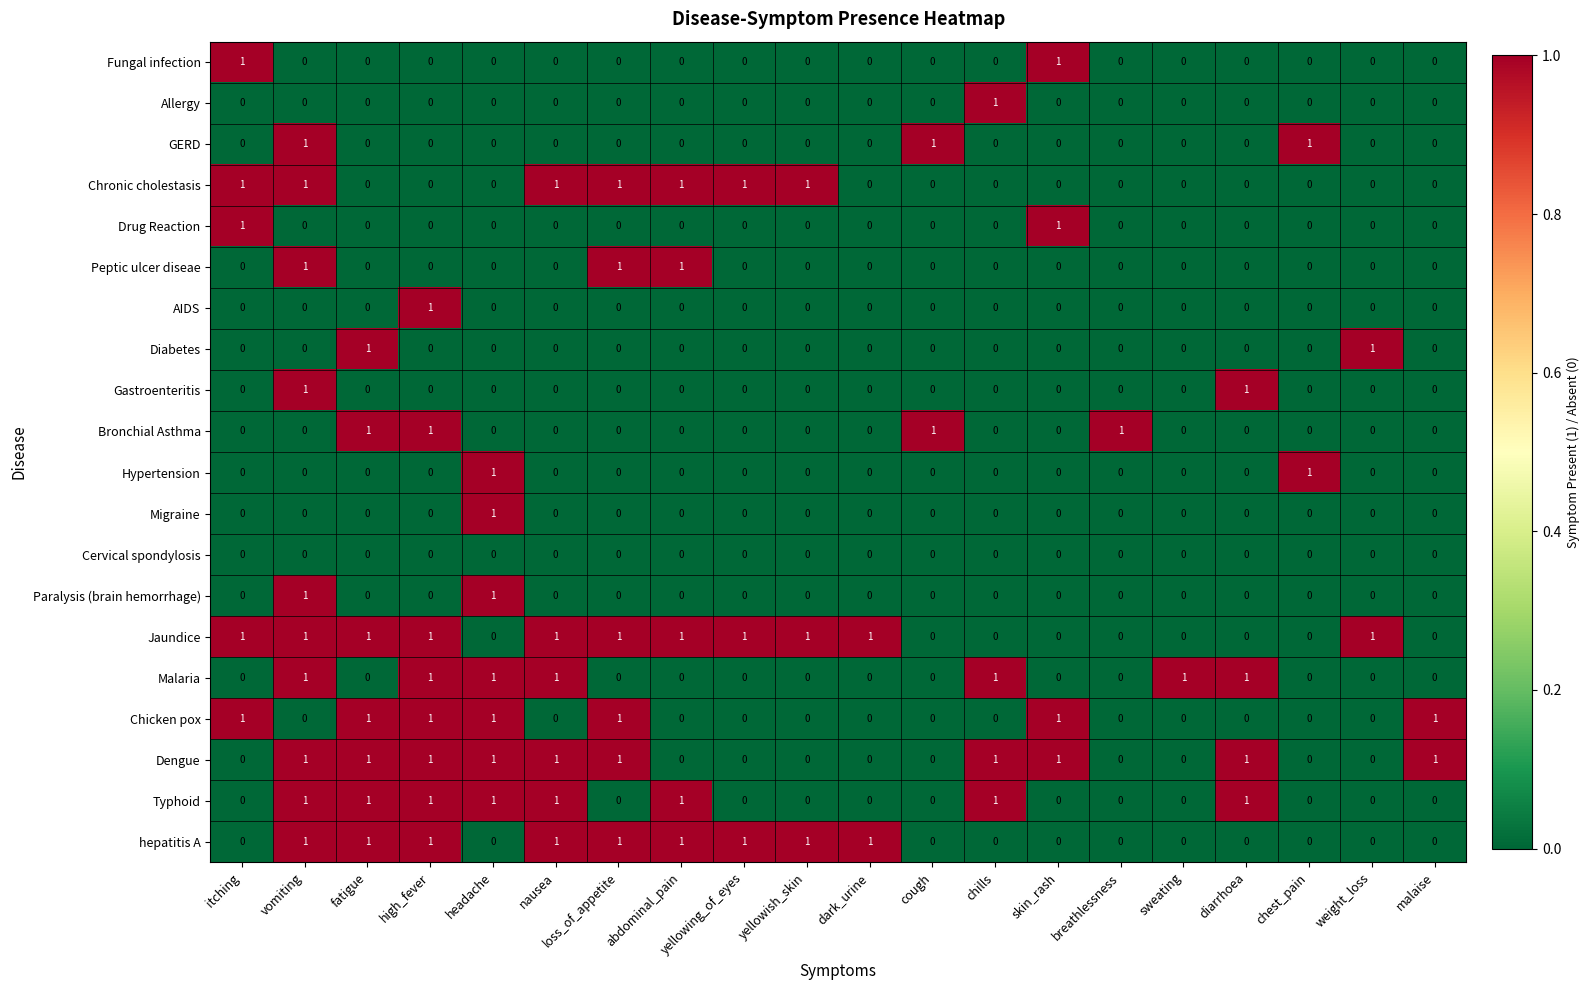

Is it true that AIDS equals 0 at fatigue?

True